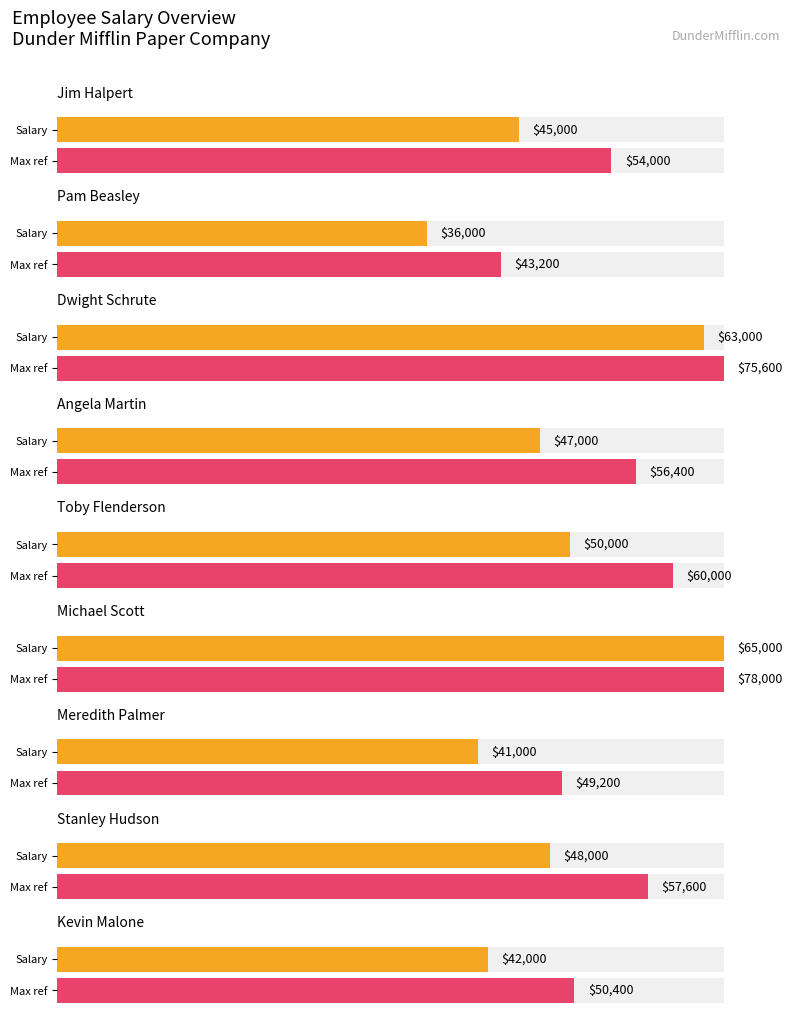

List the labels in order of value, largest first.

Michael Scott, Dwight Schrute, Toby Flenderson, Stanley Hudson, Angela Martin, Jim Halpert, Kevin Malone, Meredith Palmer, Pam Beasley